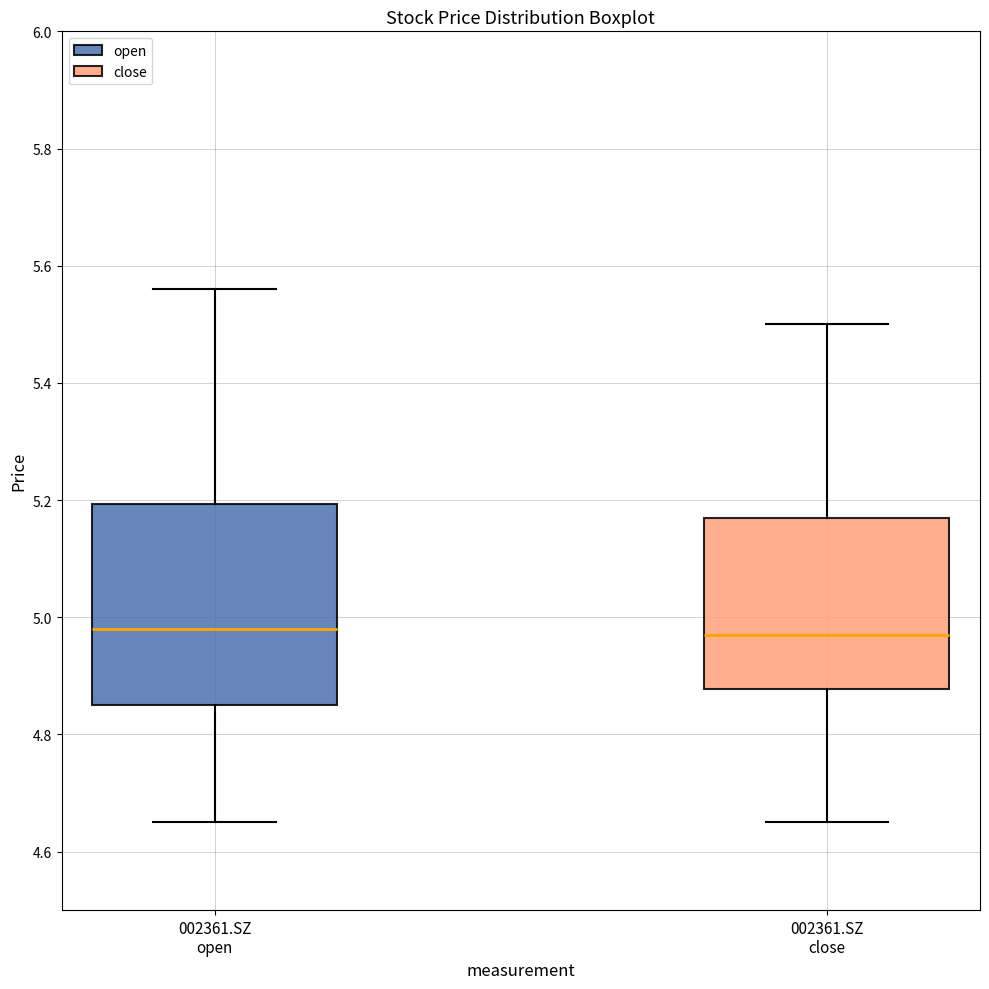

Where does the lower whisker of the box for 002361.SZ close end on the y-axis? The values are not printed on the chart, so give them approximately, as read against the axis.

4.66